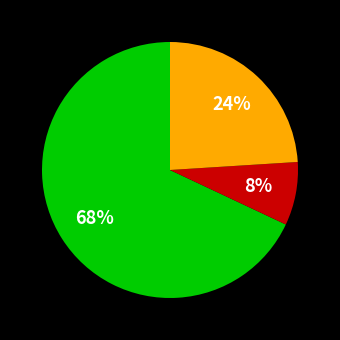

Is there any slice that represents more than half of the pie?

Yes